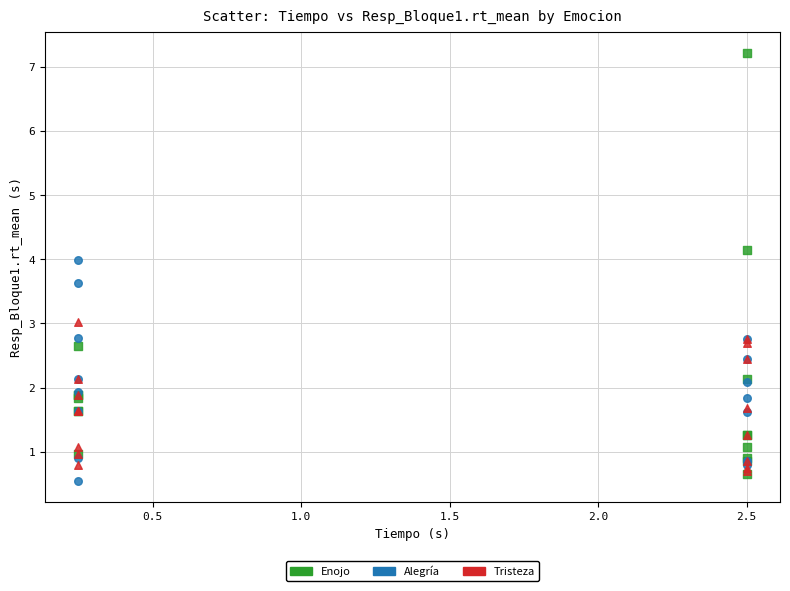

Which series reaches the maximum Y coordinate?

Enojo